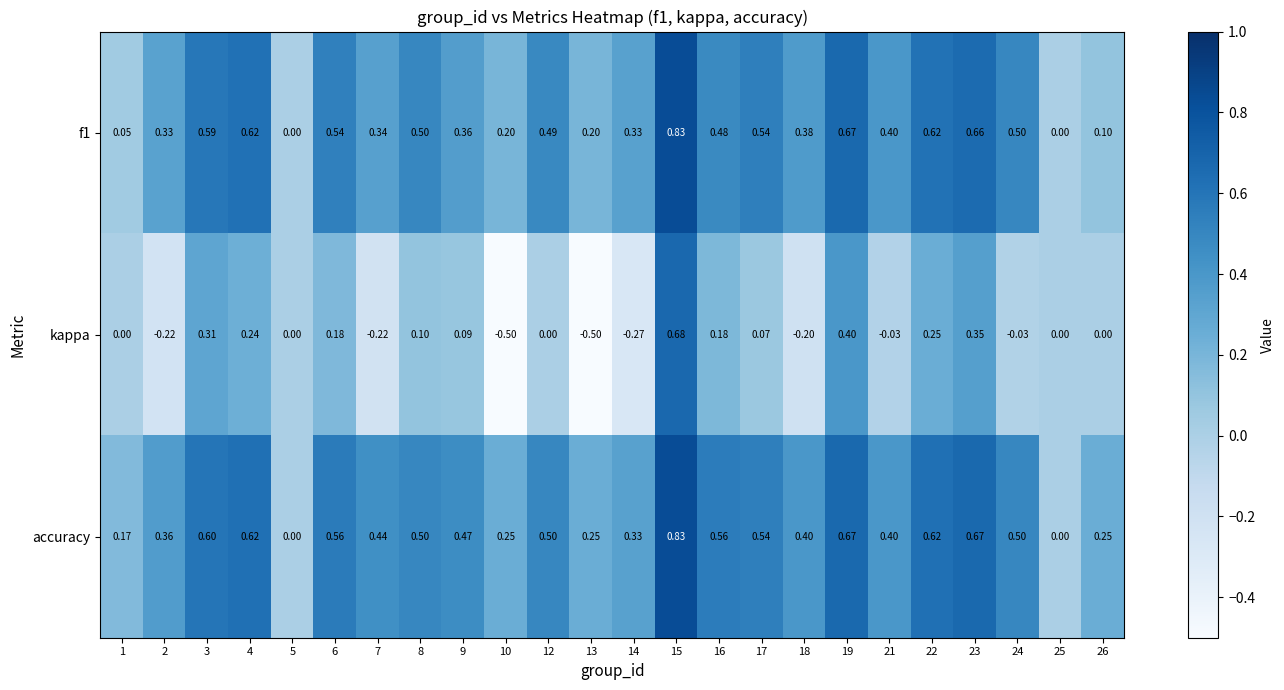

Which series has the largest range (max minus min)?

kappa